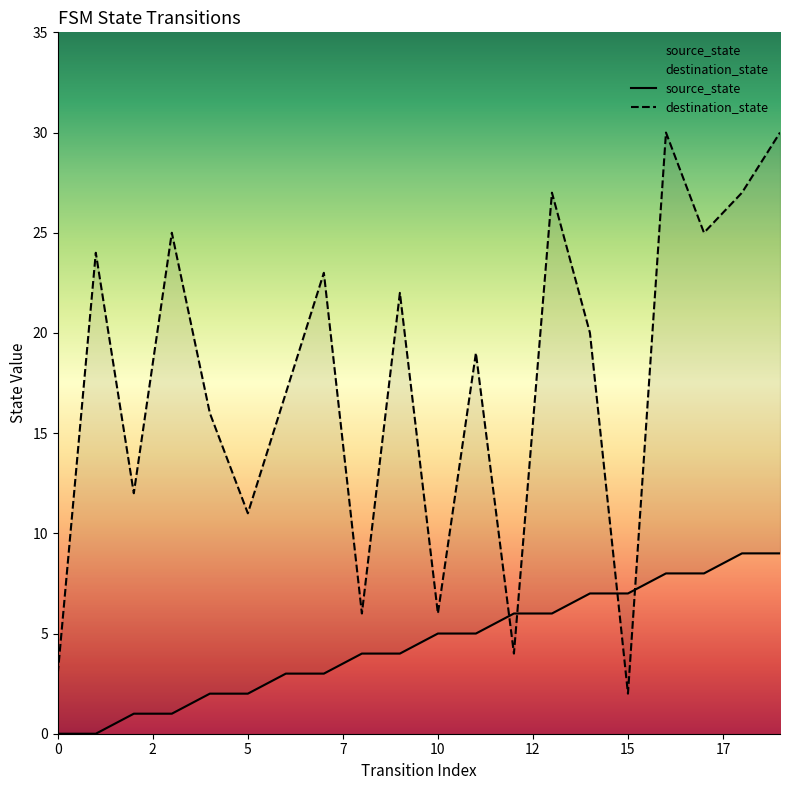

How many lines are shown in the chart?

2